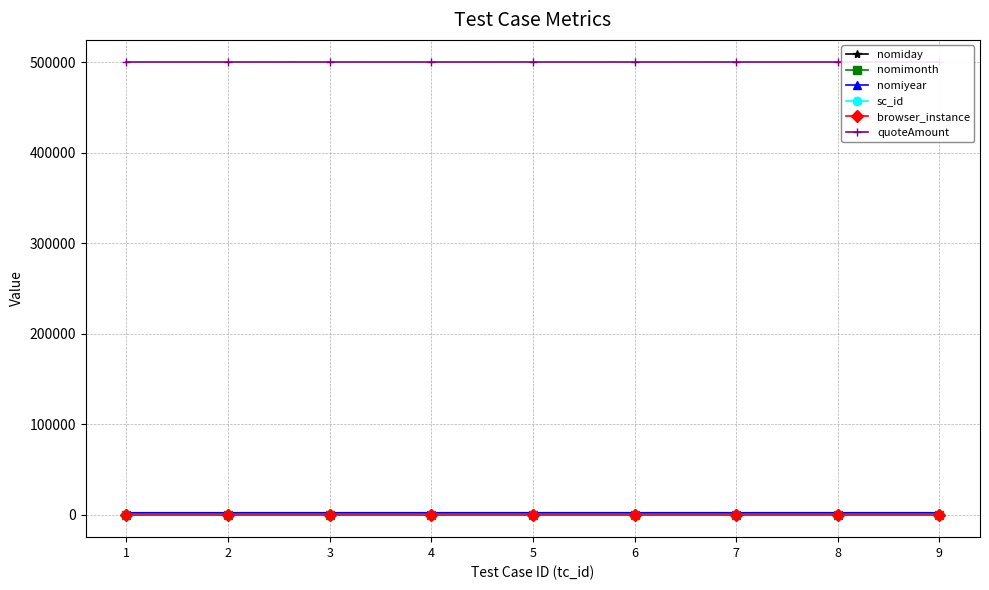

What is the minimum value for nomiyear?

1995